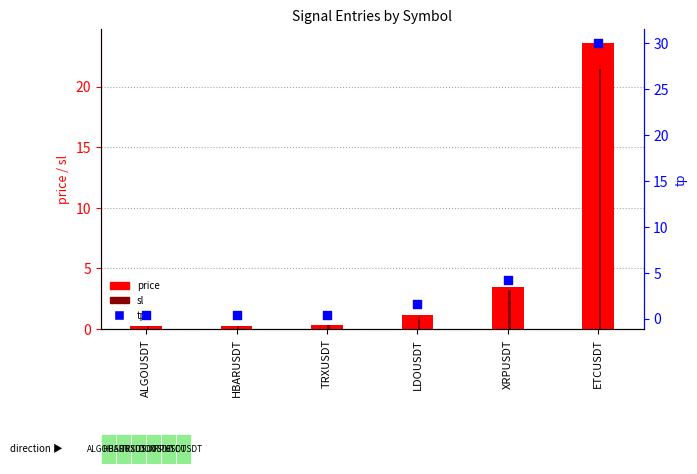

What is the total value across all series at HBARUSDT?

0.9